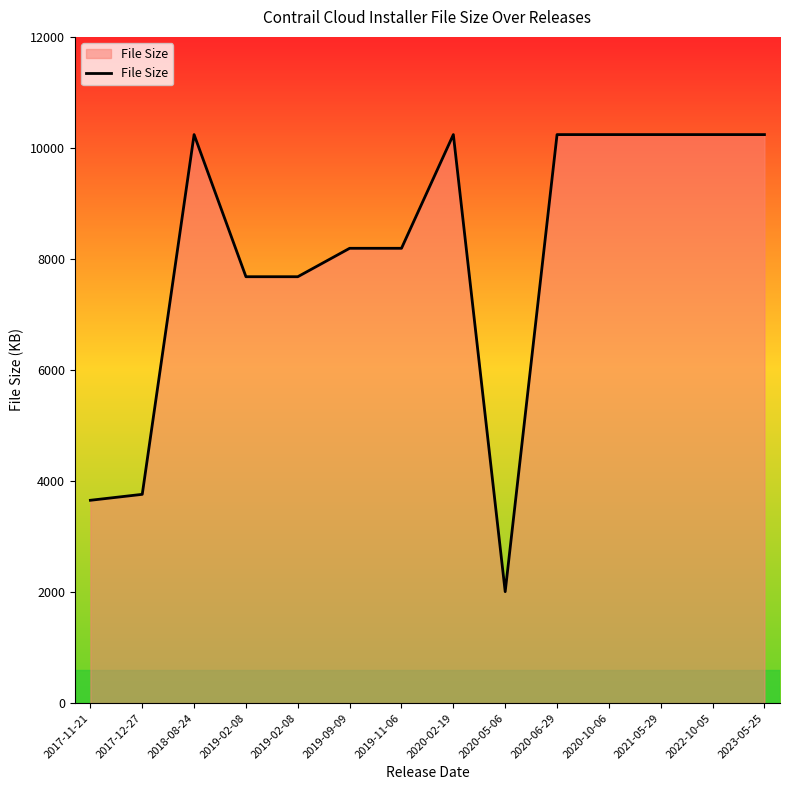

What is the label of the 10th point from the right?

2019-02-08